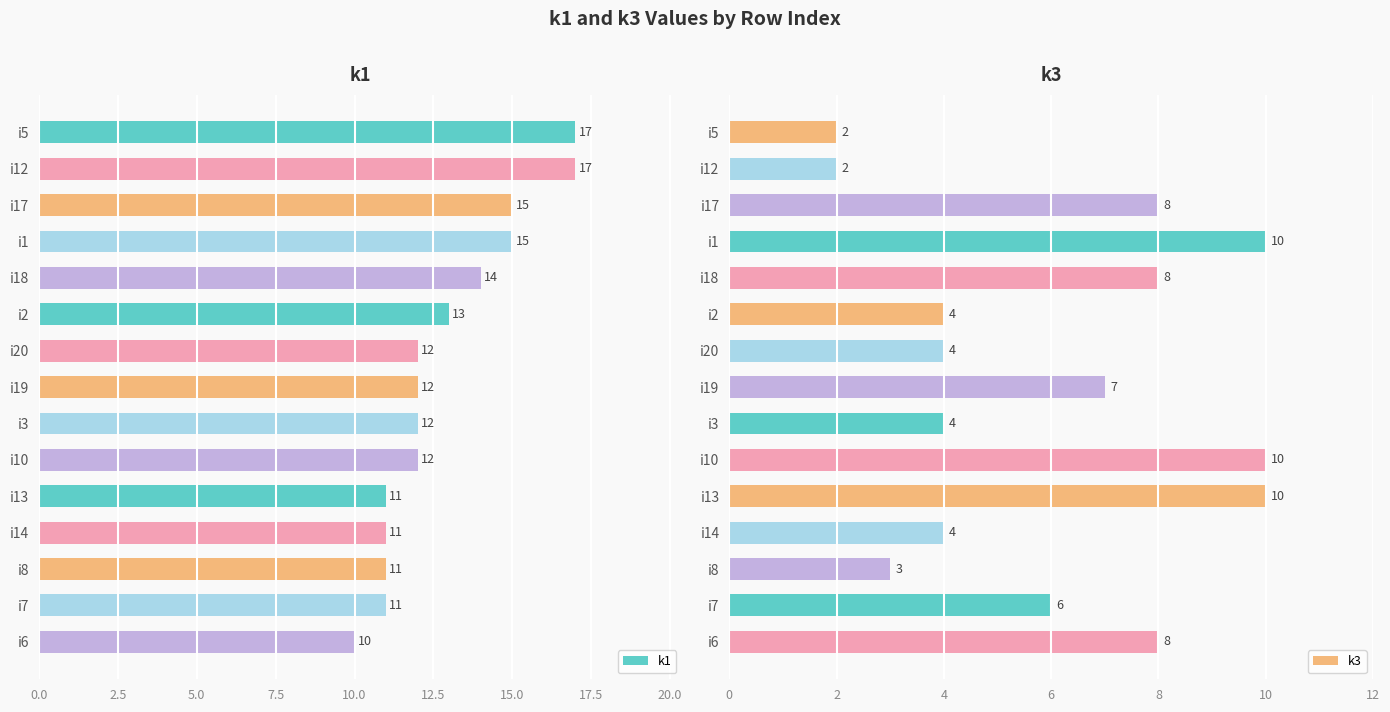

What is the greatest value displayed?

17